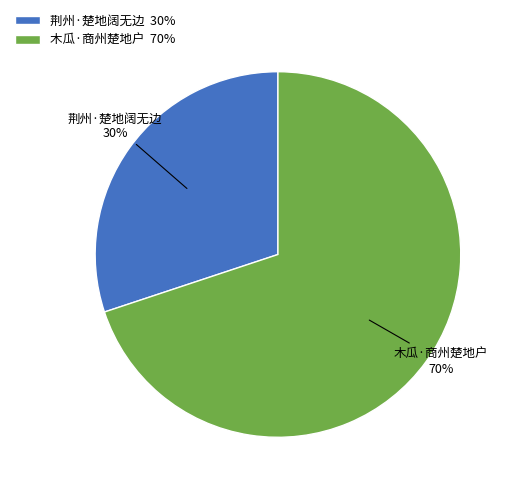

Combined, do 荆州·楚地阔无边 and 木瓜·商州楚地户 account for over 50%?

Yes